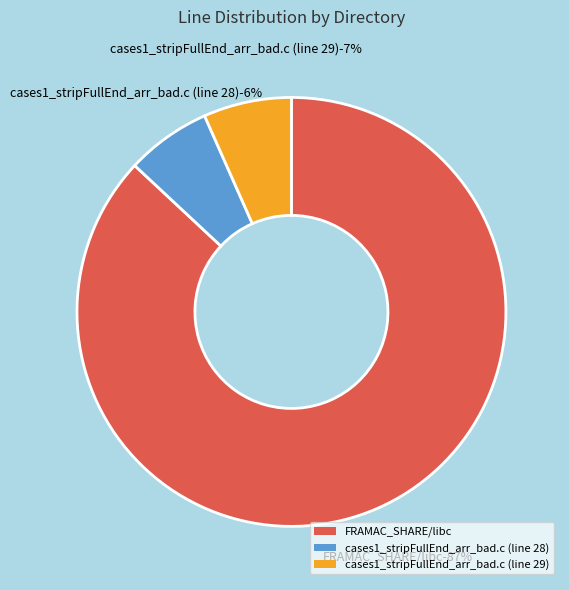

What percentage do FRAMAC_SHARE/libc and cases1_stripFullEnd_arr_bad.c (line 28) together represent?

93.4%